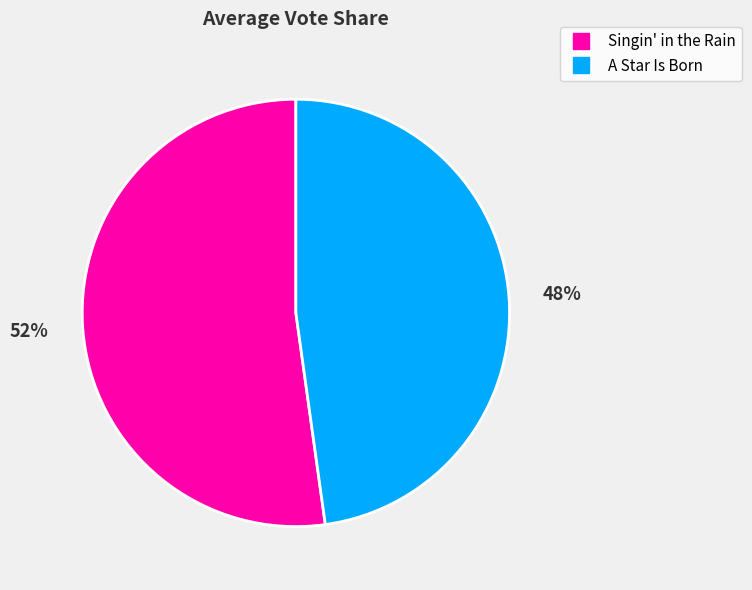

How many segments does this pie chart have?

2